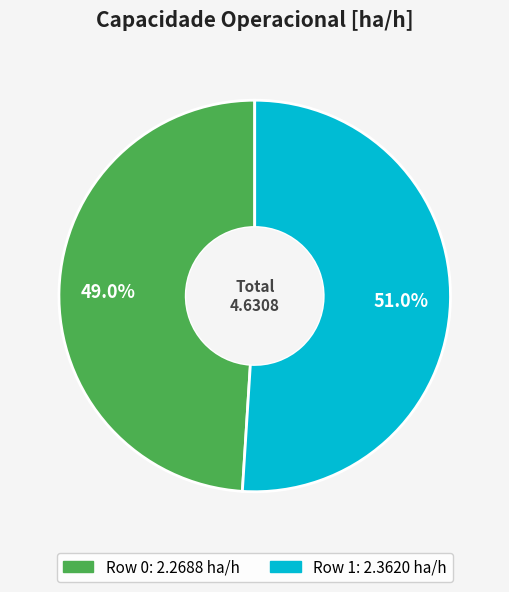

To the nearest percent, what percentage of the pie is Row 0?

49%